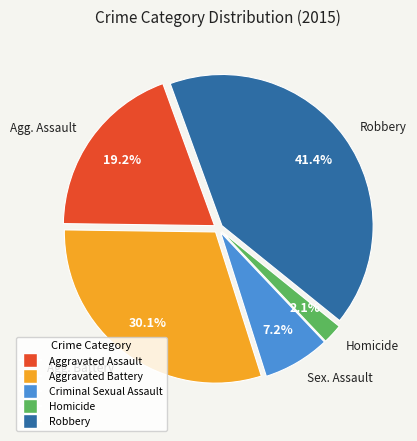

To the nearest percent, what is the combined percentage of Aggravated Battery and Aggravated Assault?

49%